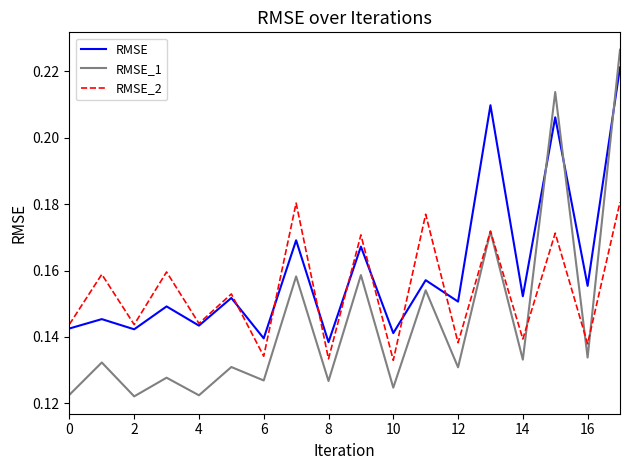

List the series in order of their peak value, highest first.

RMSE_1, RMSE, RMSE_2